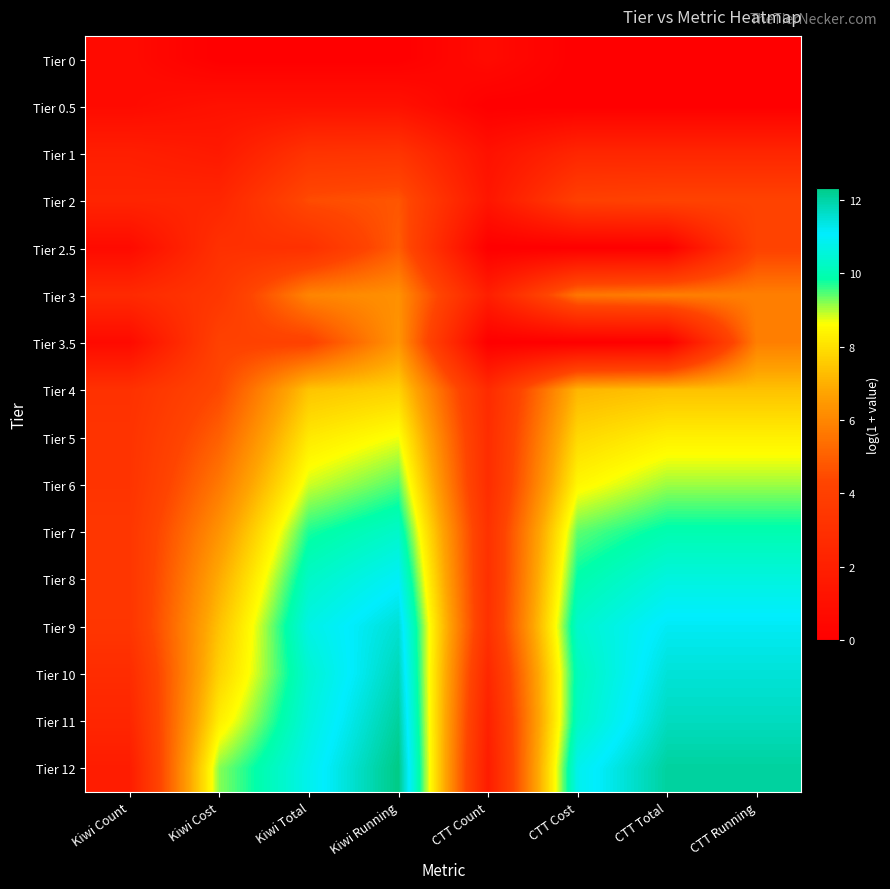

Reading left to right, transcribe all the data shown in this chart.

Tier 0: Kiwi Count=0.7	Kiwi Cost=0.0	Kiwi Total=0.0	Kiwi Running=0.0	CTT Count=0.7	CTT Cost=0.0	CTT Total=0.0	CTT Running=0.0
Tier 0.5: Kiwi Count=0.7	Kiwi Cost=1.1	Kiwi Total=1.1	Kiwi Running=1.1	CTT Count=0.0	CTT Cost=0.0	CTT Total=0.0	CTT Running=0.0
Tier 1: Kiwi Count=1.9	Kiwi Cost=1.6	Kiwi Total=3.2	Kiwi Running=3.3	CTT Count=1.1	CTT Cost=2.4	CTT Total=2.4	CTT Running=2.4
Tier 2: Kiwi Count=2.3	Kiwi Cost=2.4	Kiwi Total=4.5	Kiwi Running=4.8	CTT Count=1.4	CTT Cost=4.0	CTT Total=4.2	CTT Running=4.2
Tier 2.5: Kiwi Count=0.7	Kiwi Cost=3.0	Kiwi Total=3.0	Kiwi Running=4.9	CTT Count=0.0	CTT Cost=0.0	CTT Total=0.0	CTT Running=4.2
Tier 3: Kiwi Count=2.6	Kiwi Cost=3.4	Kiwi Total=6.0	Kiwi Running=6.3	CTT Count=1.9	CTT Cost=5.6	CTT Total=5.8	CTT Running=5.8
Tier 3.5: Kiwi Count=0.7	Kiwi Cost=4.1	Kiwi Total=4.1	Kiwi Running=6.4	CTT Count=0.0	CTT Cost=0.0	CTT Total=0.0	CTT Running=5.8
Tier 4: Kiwi Count=3.1	Kiwi Cost=4.4	Kiwi Total=7.4	Kiwi Running=7.7	CTT Count=2.7	CTT Cost=7.1	CTT Total=7.4	CTT Running=7.4
Tier 5: Kiwi Count=3.2	Kiwi Cost=5.0	Kiwi Total=8.2	Kiwi Running=8.7	CTT Count=2.8	CTT Cost=7.8	CTT Total=8.3	CTT Running=8.3
Tier 6: Kiwi Count=3.3	Kiwi Cost=5.6	Kiwi Total=8.9	Kiwi Running=9.5	CTT Count=2.8	CTT Cost=8.5	CTT Total=9.1	CTT Running=9.1
Tier 7: Kiwi Count=3.4	Kiwi Cost=6.3	Kiwi Total=9.7	Kiwi Running=10.3	CTT Count=3.1	CTT Cost=9.4	CTT Total=10.0	CTT Running=10.0
Tier 8: Kiwi Count=3.4	Kiwi Cost=6.9	Kiwi Total=10.3	Kiwi Running=11.0	CTT Count=3.0	CTT Cost=9.9	CTT Total=10.6	CTT Running=10.6
Tier 9: Kiwi Count=3.4	Kiwi Cost=7.4	Kiwi Total=10.7	Kiwi Running=11.5	CTT Count=3.1	CTT Cost=10.4	CTT Total=11.2	CTT Running=11.2
Tier 10: Kiwi Count=2.8	Kiwi Cost=7.7	Kiwi Total=10.4	Kiwi Running=11.8	CTT Count=2.5	CTT Cost=10.1	CTT Total=11.5	CTT Running=11.5
Tier 11: Kiwi Count=2.4	Kiwi Cost=8.3	Kiwi Total=10.6	Kiwi Running=12.1	CTT Count=2.1	CTT Cost=10.2	CTT Total=11.7	CTT Running=11.7
Tier 12: Kiwi Count=1.8	Kiwi Cost=9.2	Kiwi Total=10.8	Kiwi Running=12.3	CTT Count=1.8	CTT Cost=10.8	CTT Total=12.1	CTT Running=12.1